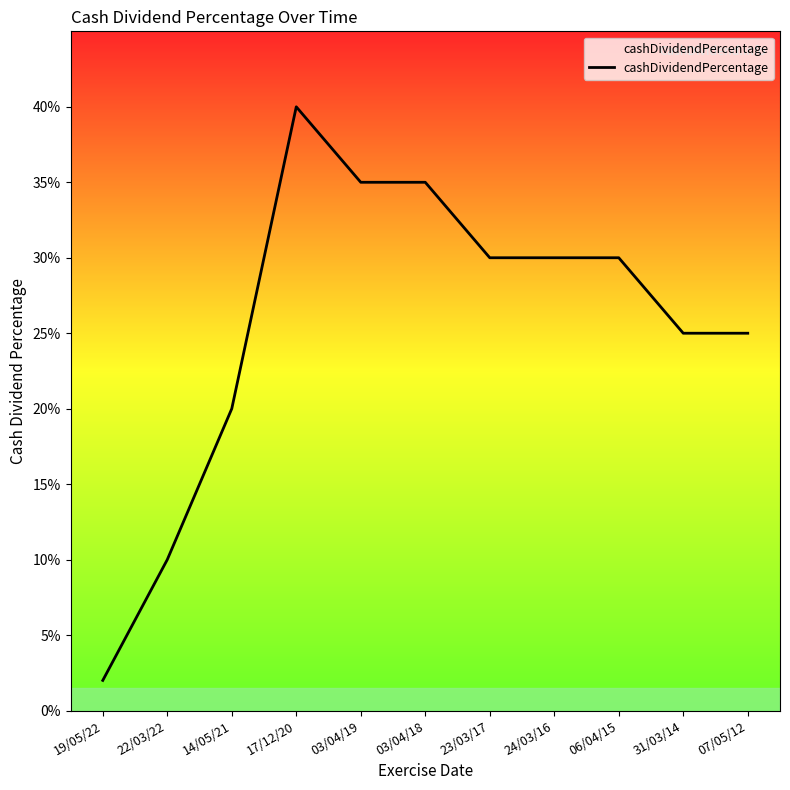

How many points are higher than both their immediate neighbors (excluding endpoints)?

1